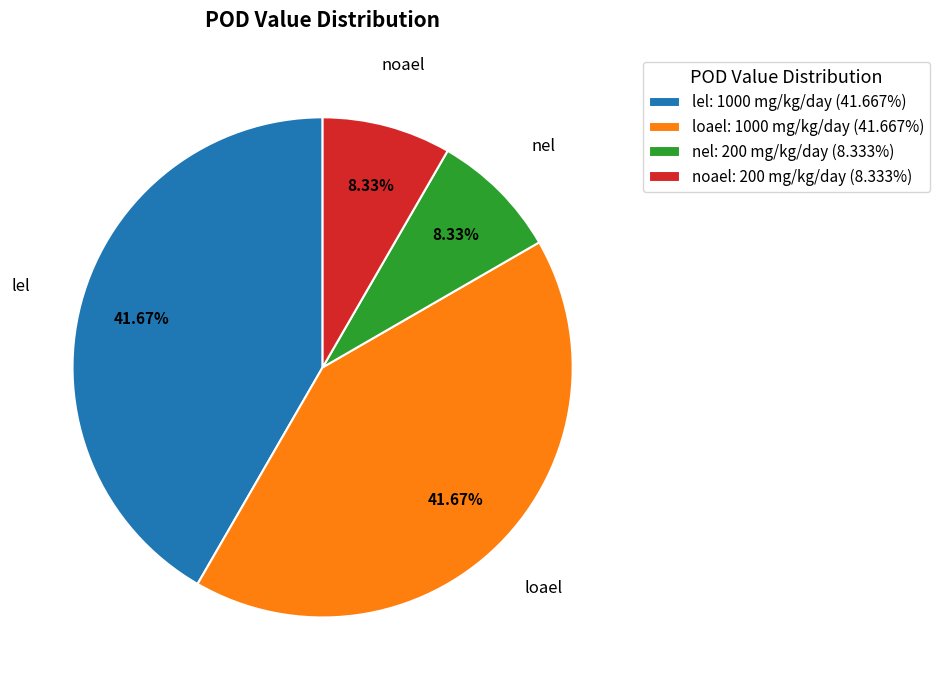

Combined, what portion of the pie is noael and lel?

50.0%